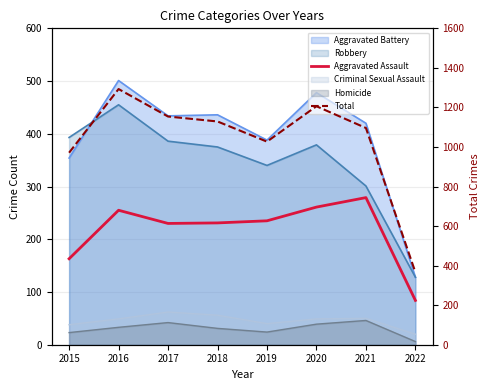

Does the chart have visible grid lines?

Yes